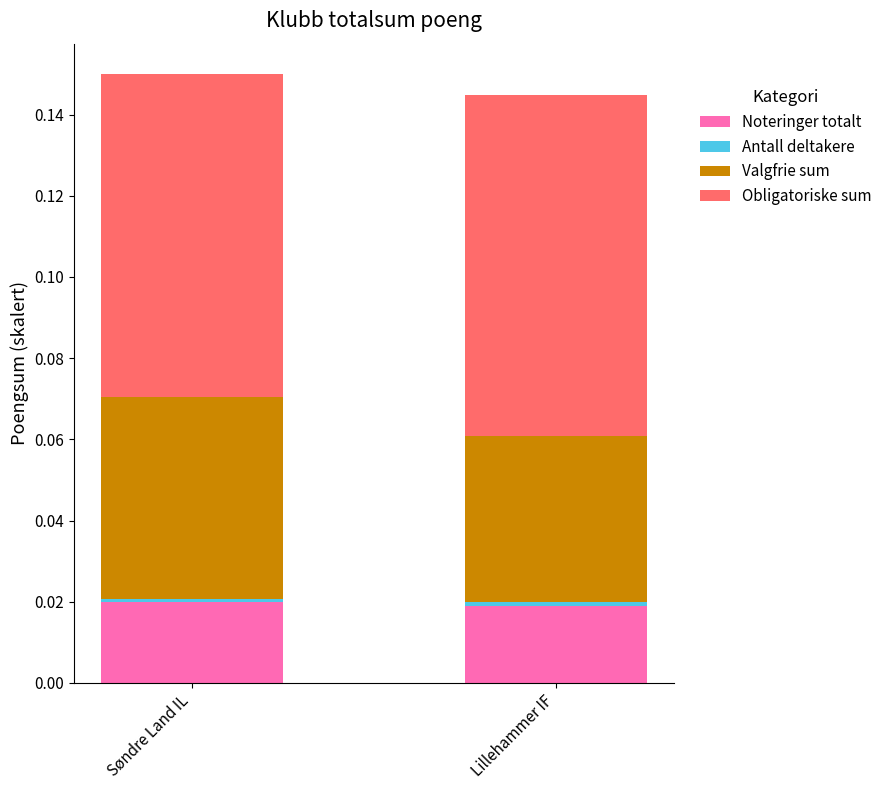

Is it true that Noteringer totalt equals 0.0 at Søndre Land IL?

True